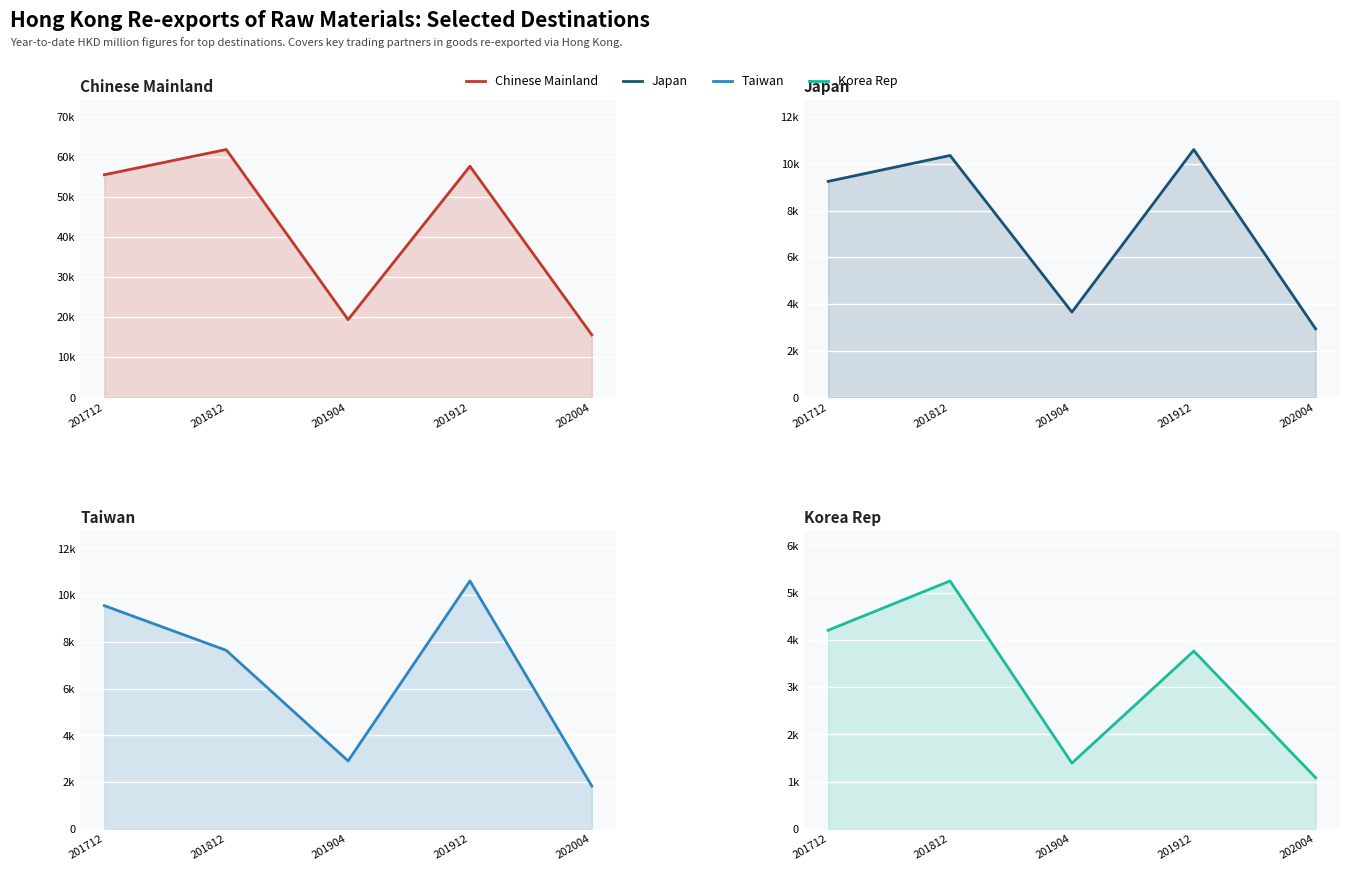

True or false: Taiwan and Korea Rep cross at least once.

False